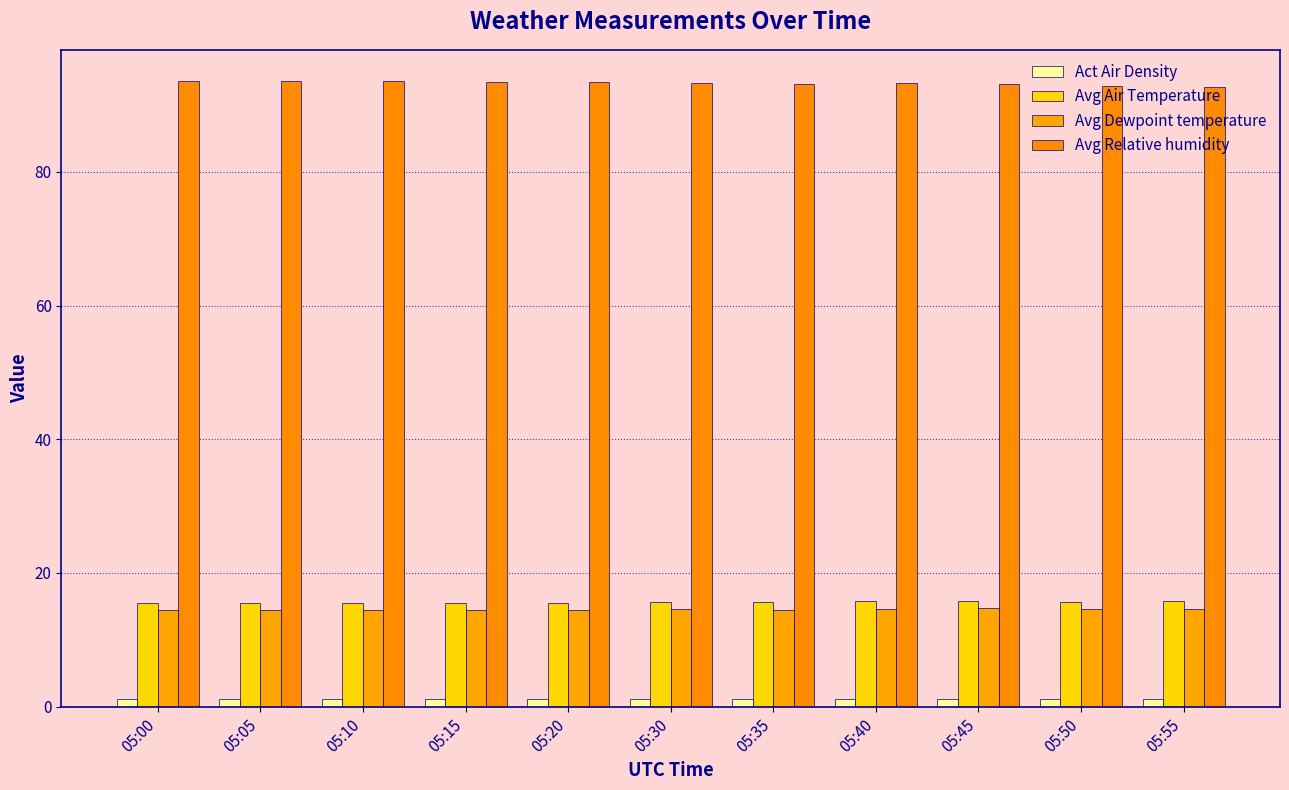

The value of Avg Air Temperature at 05:00 is 21.7. True or false?

False